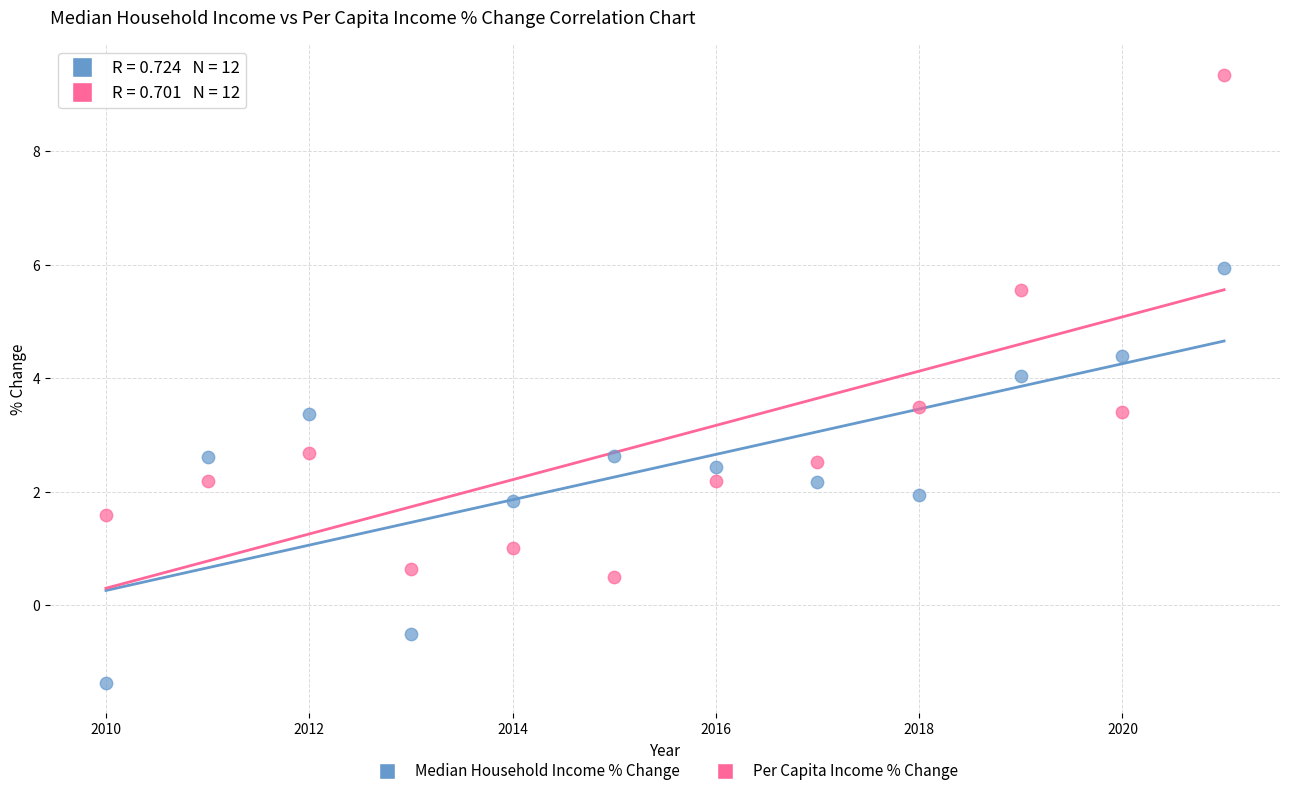

Across all data points, what is the range of Y values (max minus min)?

10.7